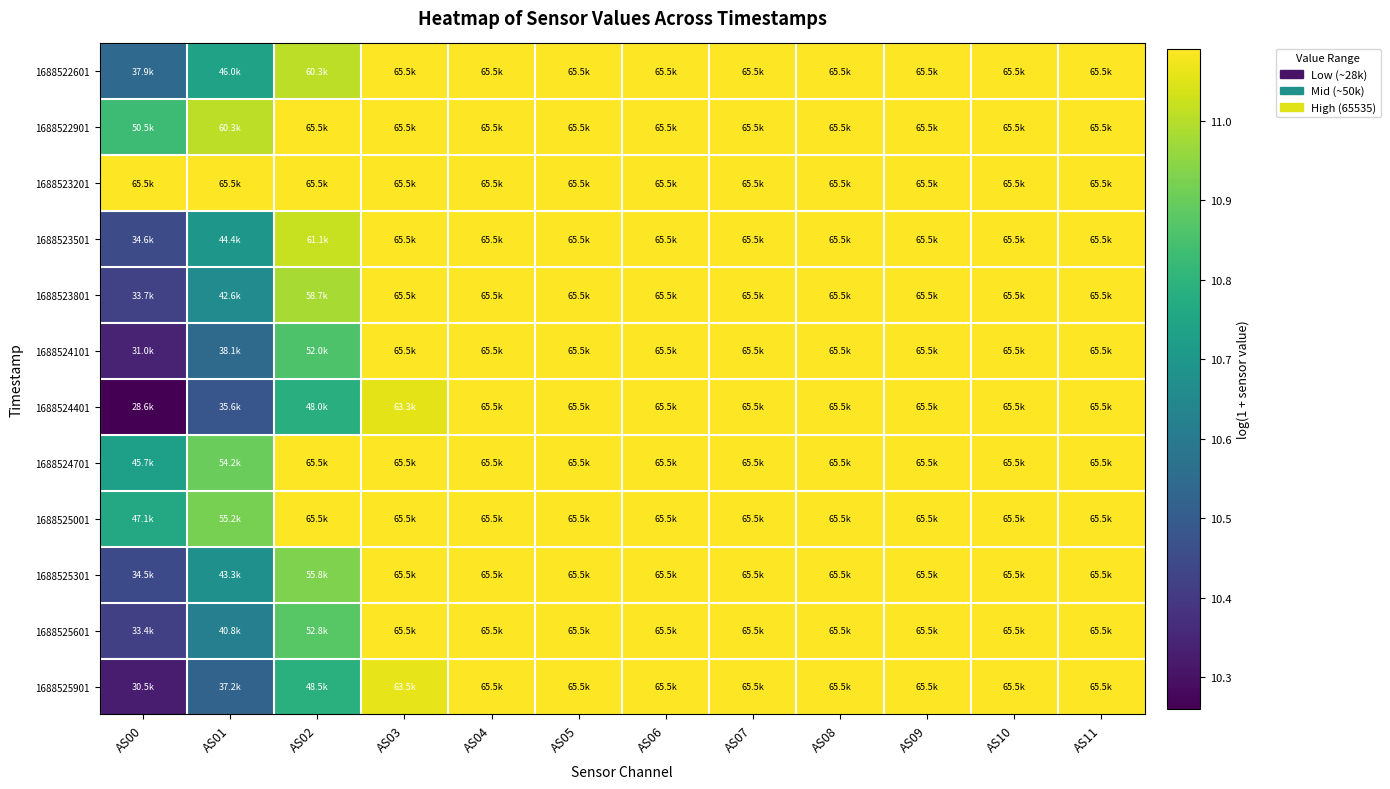

Reading right to left, what are all the values shown in this chart?

1688522601: AS11=11.1	AS10=11.1	AS09=11.1	AS08=11.1	AS07=11.1	AS06=11.1	AS05=11.1	AS04=11.1	AS03=11.1	AS02=11.0	AS01=10.7	AS00=10.5
1688522901: AS11=11.1	AS10=11.1	AS09=11.1	AS08=11.1	AS07=11.1	AS06=11.1	AS05=11.1	AS04=11.1	AS03=11.1	AS02=11.1	AS01=11.0	AS00=10.8
1688523201: AS11=11.1	AS10=11.1	AS09=11.1	AS08=11.1	AS07=11.1	AS06=11.1	AS05=11.1	AS04=11.1	AS03=11.1	AS02=11.1	AS01=11.1	AS00=11.1
1688523501: AS11=11.1	AS10=11.1	AS09=11.1	AS08=11.1	AS07=11.1	AS06=11.1	AS05=11.1	AS04=11.1	AS03=11.1	AS02=11.0	AS01=10.7	AS00=10.5
1688523801: AS11=11.1	AS10=11.1	AS09=11.1	AS08=11.1	AS07=11.1	AS06=11.1	AS05=11.1	AS04=11.1	AS03=11.1	AS02=11.0	AS01=10.7	AS00=10.4
1688524101: AS11=11.1	AS10=11.1	AS09=11.1	AS08=11.1	AS07=11.1	AS06=11.1	AS05=11.1	AS04=11.1	AS03=11.1	AS02=10.9	AS01=10.5	AS00=10.3
1688524401: AS11=11.1	AS10=11.1	AS09=11.1	AS08=11.1	AS07=11.1	AS06=11.1	AS05=11.1	AS04=11.1	AS03=11.1	AS02=10.8	AS01=10.5	AS00=10.3
1688524701: AS11=11.1	AS10=11.1	AS09=11.1	AS08=11.1	AS07=11.1	AS06=11.1	AS05=11.1	AS04=11.1	AS03=11.1	AS02=11.1	AS01=10.9	AS00=10.7
1688525001: AS11=11.1	AS10=11.1	AS09=11.1	AS08=11.1	AS07=11.1	AS06=11.1	AS05=11.1	AS04=11.1	AS03=11.1	AS02=11.1	AS01=10.9	AS00=10.8
1688525301: AS11=11.1	AS10=11.1	AS09=11.1	AS08=11.1	AS07=11.1	AS06=11.1	AS05=11.1	AS04=11.1	AS03=11.1	AS02=10.9	AS01=10.7	AS00=10.4
1688525601: AS11=11.1	AS10=11.1	AS09=11.1	AS08=11.1	AS07=11.1	AS06=11.1	AS05=11.1	AS04=11.1	AS03=11.1	AS02=10.9	AS01=10.6	AS00=10.4
1688525901: AS11=11.1	AS10=11.1	AS09=11.1	AS08=11.1	AS07=11.1	AS06=11.1	AS05=11.1	AS04=11.1	AS03=11.1	AS02=10.8	AS01=10.5	AS00=10.3